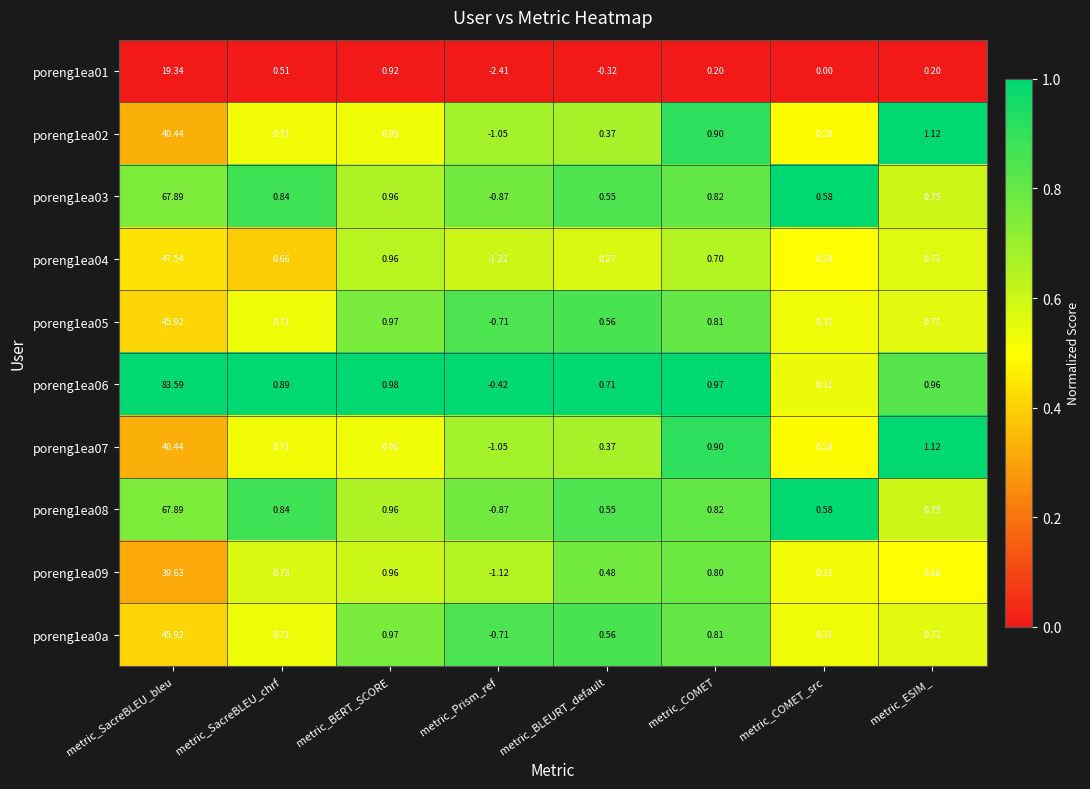

Which label corresponds to the smallest value in the chart?

metric_Prism_ref